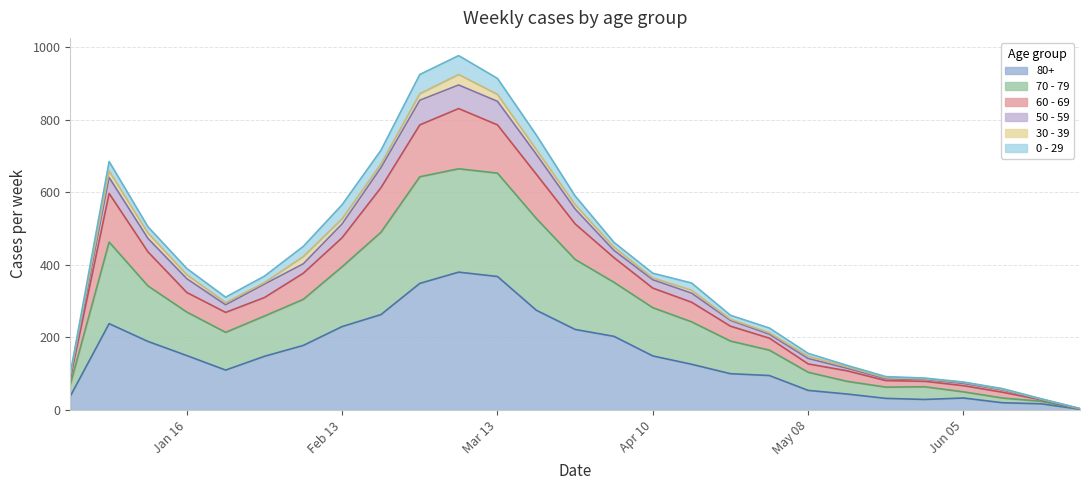

List the labels in order of 80+ value, smallest first.

2023-06-26, 2023-06-19, 2023-06-12, 2023-05-29, 2023-05-22, 2023-06-05, 2022-12-26, 2023-05-15, 2023-05-08, 2023-05-01, 2023-04-24, 2023-01-23, 2023-04-17, 2023-01-30, 2023-04-10, 2023-01-16, 2023-02-06, 2023-01-09, 2023-04-03, 2023-03-27, 2023-02-13, 2023-01-02, 2023-02-20, 2023-03-20, 2023-02-27, 2023-03-13, 2023-03-06